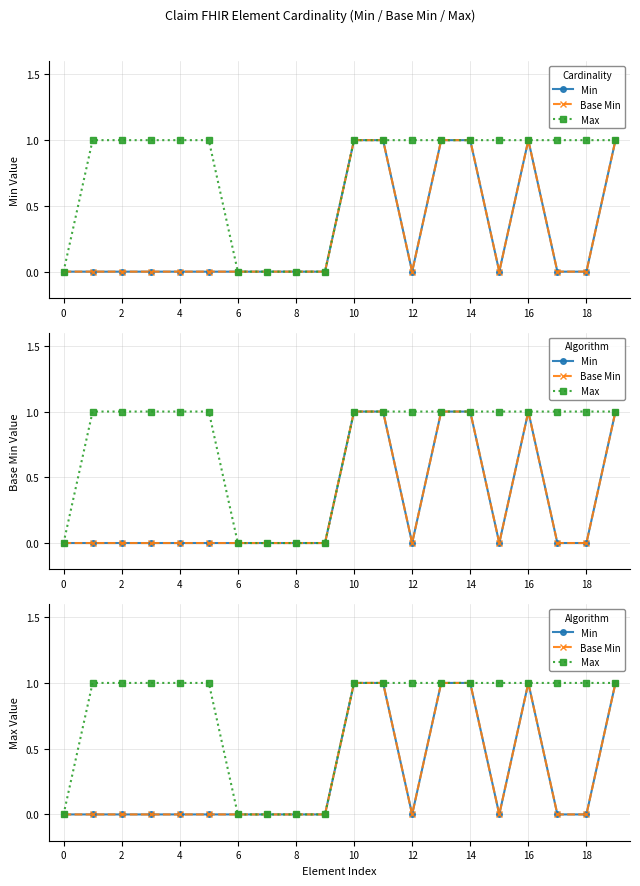

How many data points in Min are above 0?

6